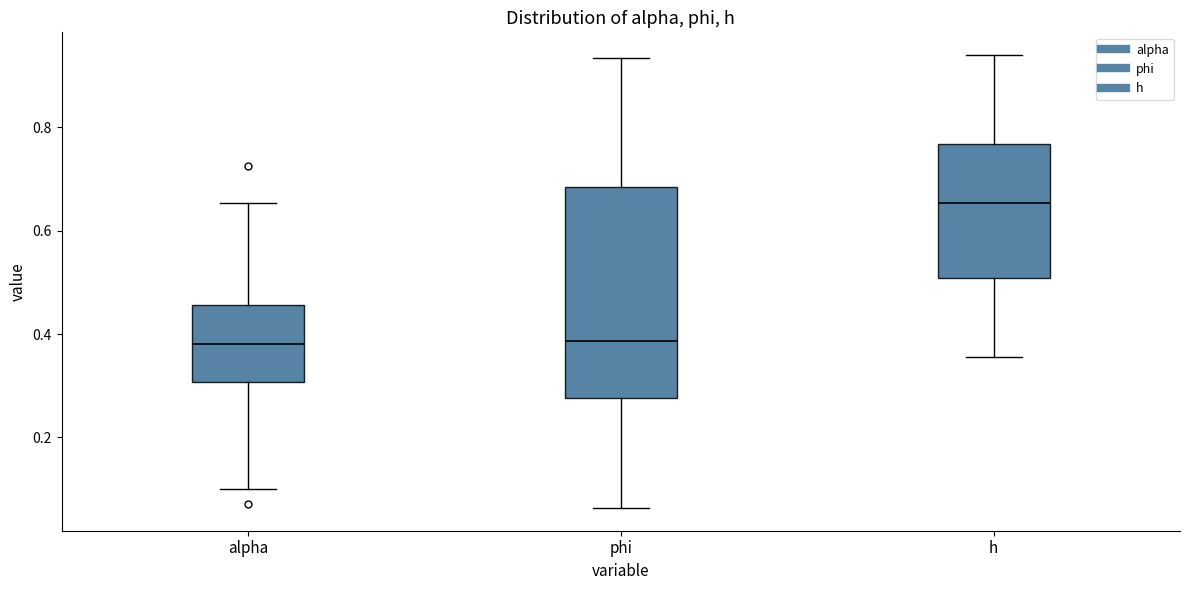

Reading left to right, transcribe this box plot: for each box, give where its median line is, the range the box spans, and where its two whiskers end, as read against the y-axis. The values are not printed on the chart, so give them approximately, as read against the axis.

alpha: median 0.38, box 0.30 to 0.46, whiskers 0.10 to 0.66
phi: median 0.38, box 0.28 to 0.68, whiskers 0.06 to 0.94
h: median 0.66, box 0.50 to 0.76, whiskers 0.36 to 0.94